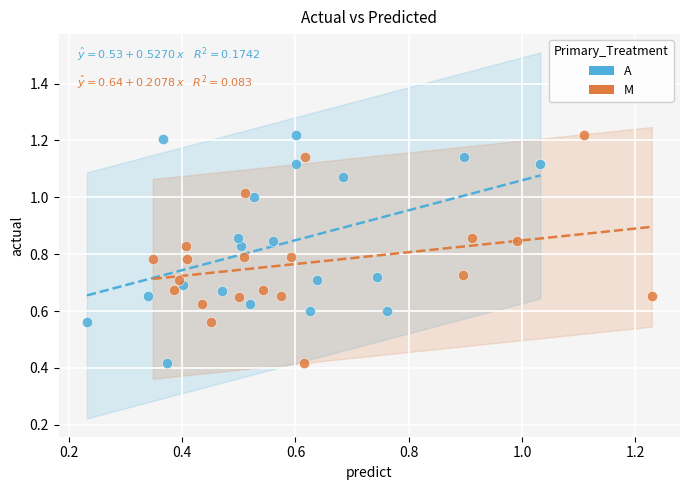

What are all the series names shown in the legend?

A, M